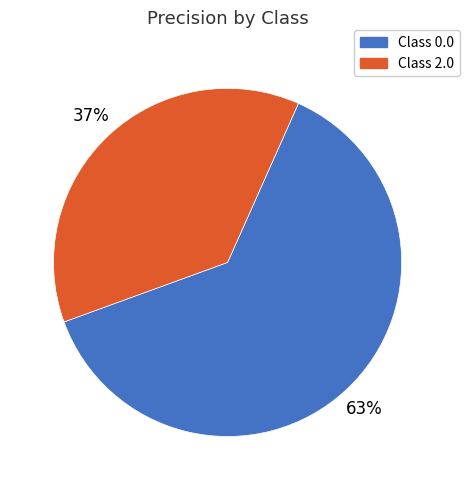

To the nearest percent, what is the difference between the largest and smallest slice percentages?

26%